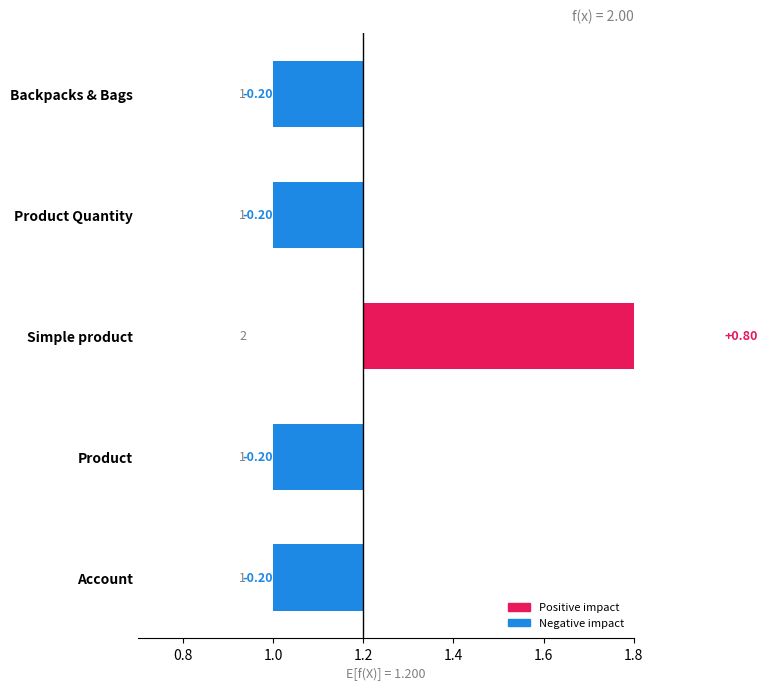

The chart shows a value of -0.1 at Product. True or false?

False